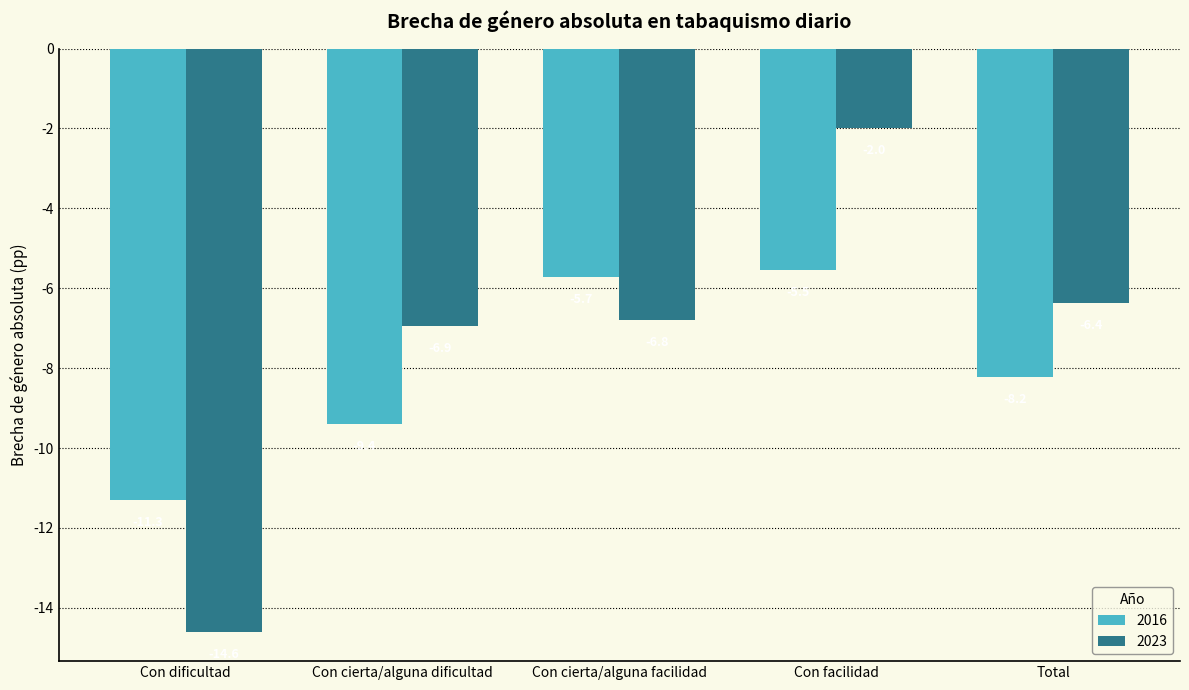

Read the 2023 value at Con facilidad.

-2.0